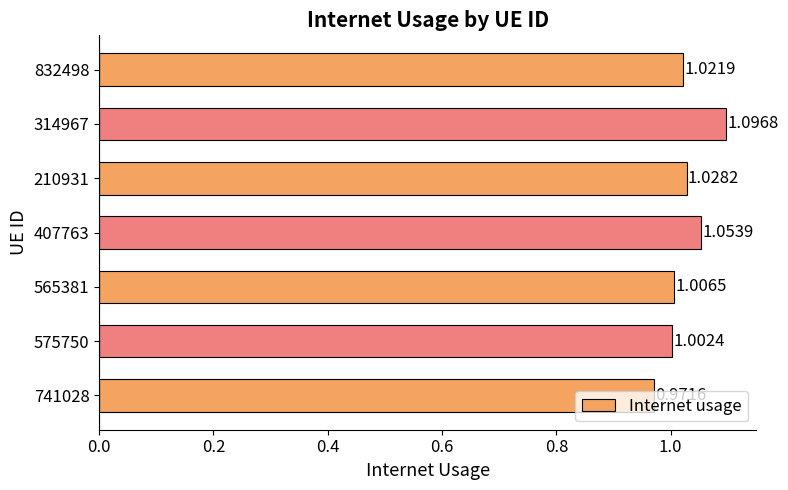

Which has a higher value, 832498 or 741028?

832498